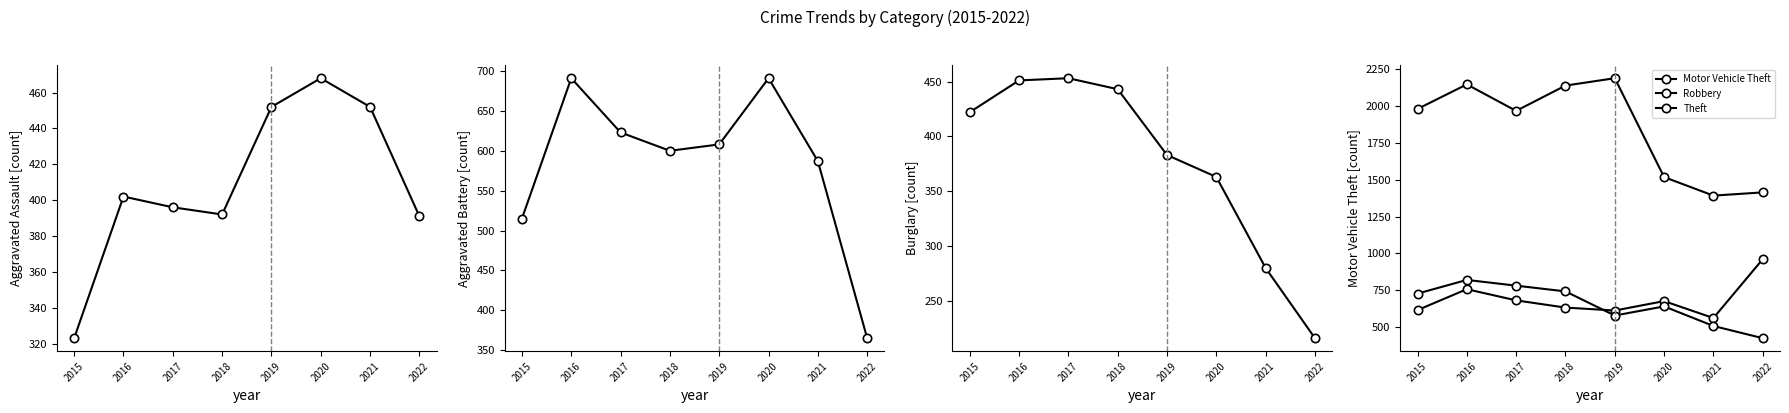

True or false: Motor Vehicle Theft and Burglary intersect in this chart.

False